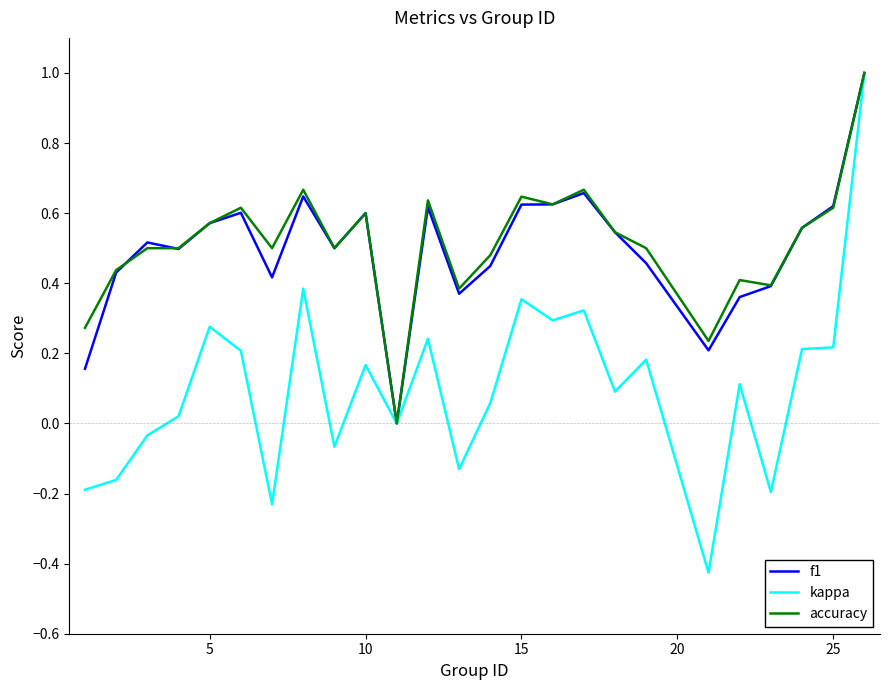

How many f1 values are between 0 and 1?

25